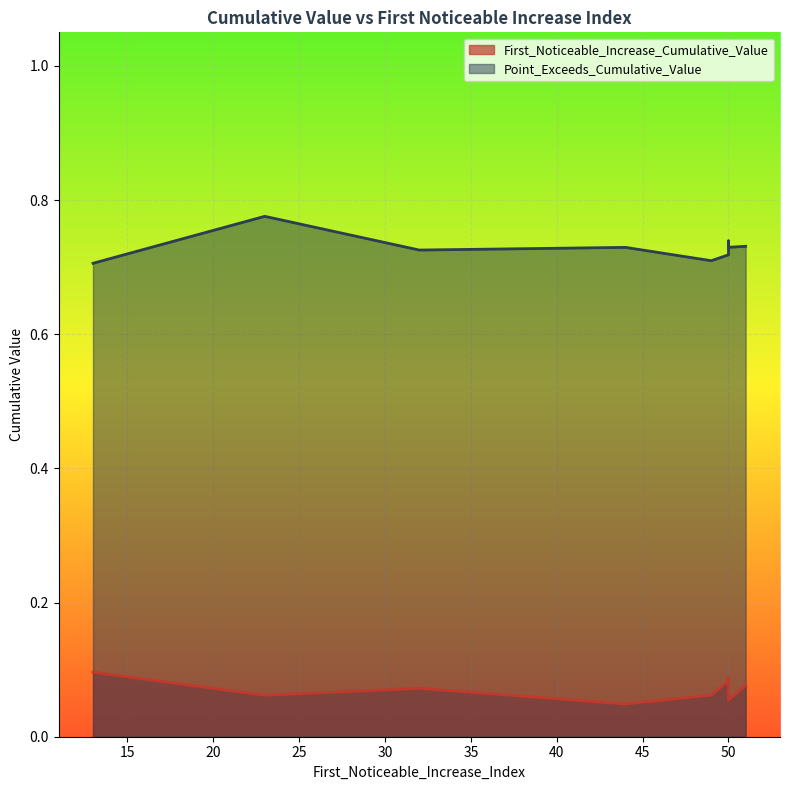

The Point_Exceeds_Cumulative_Value series shows 1.0 at 23. True or false?

False